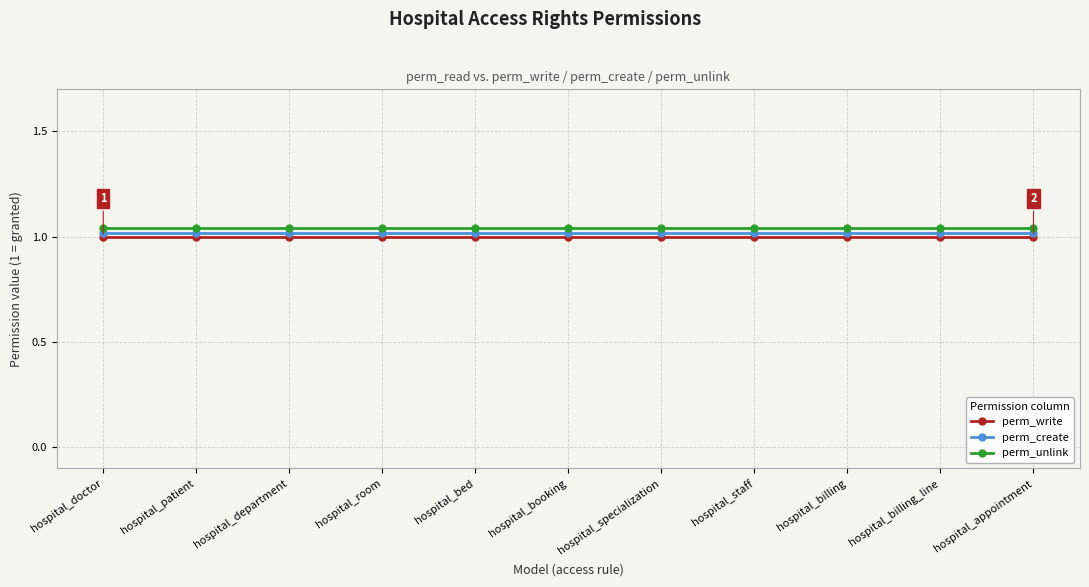

What is the label of the 6th point from the right?

hospital_booking